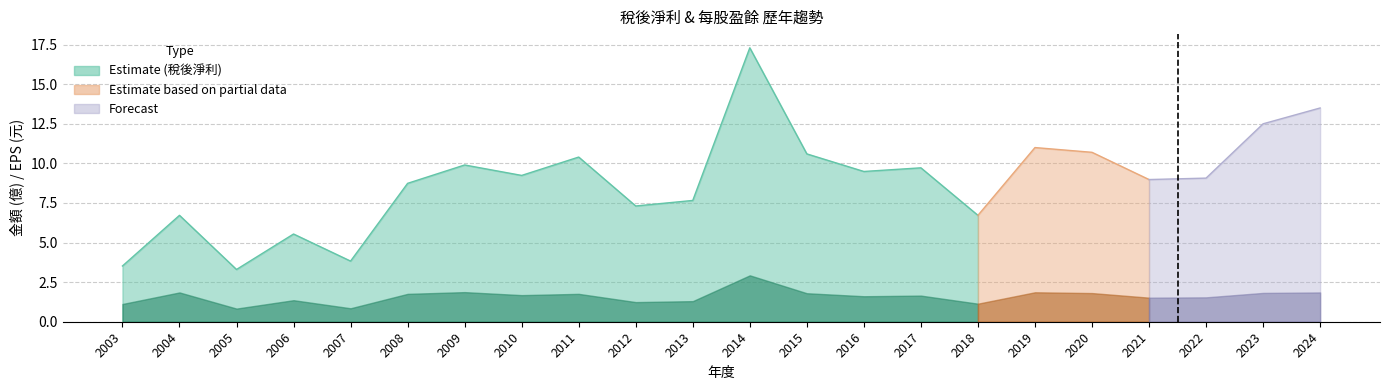

Where is 稅後淨利 nearest to the value 10?

2009